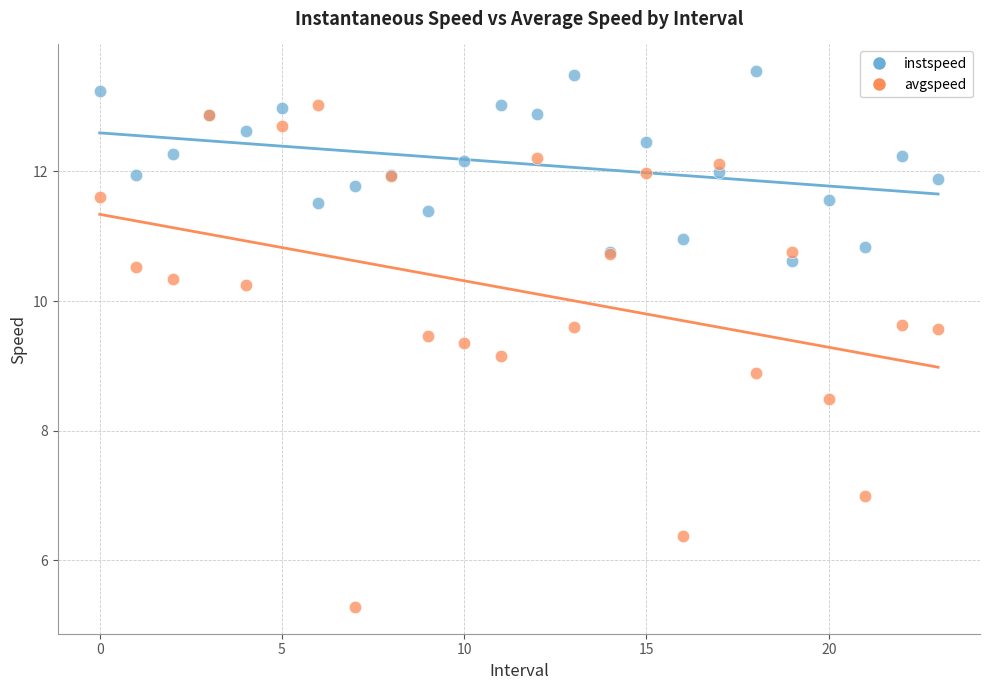

Which series reaches the minimum Y coordinate?

avgspeed